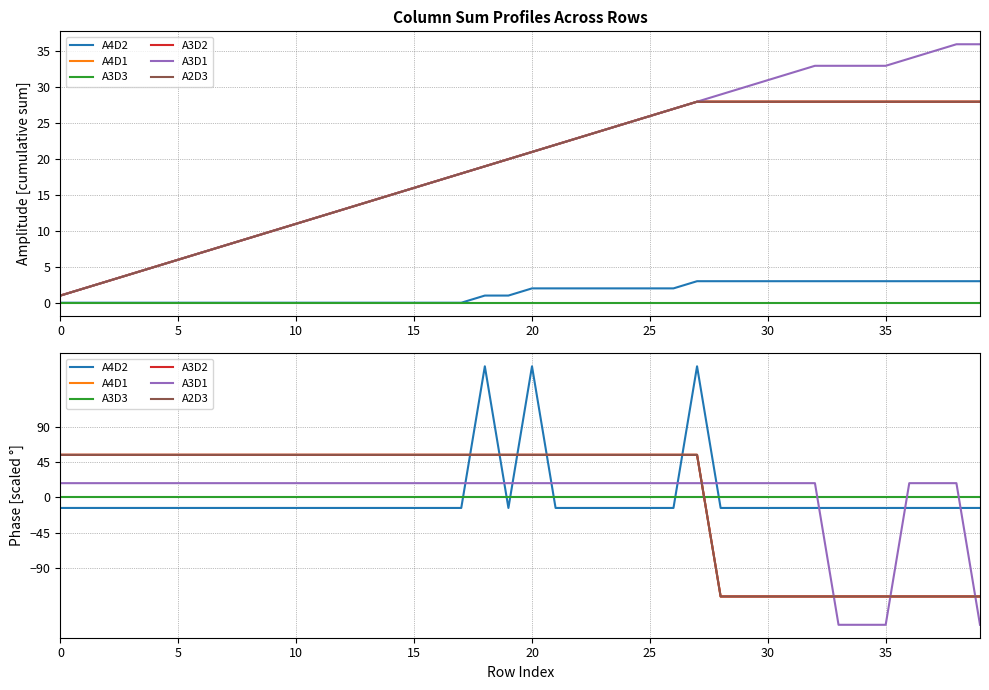

Is it true that A3D3 equals 0.0 at 15?

True